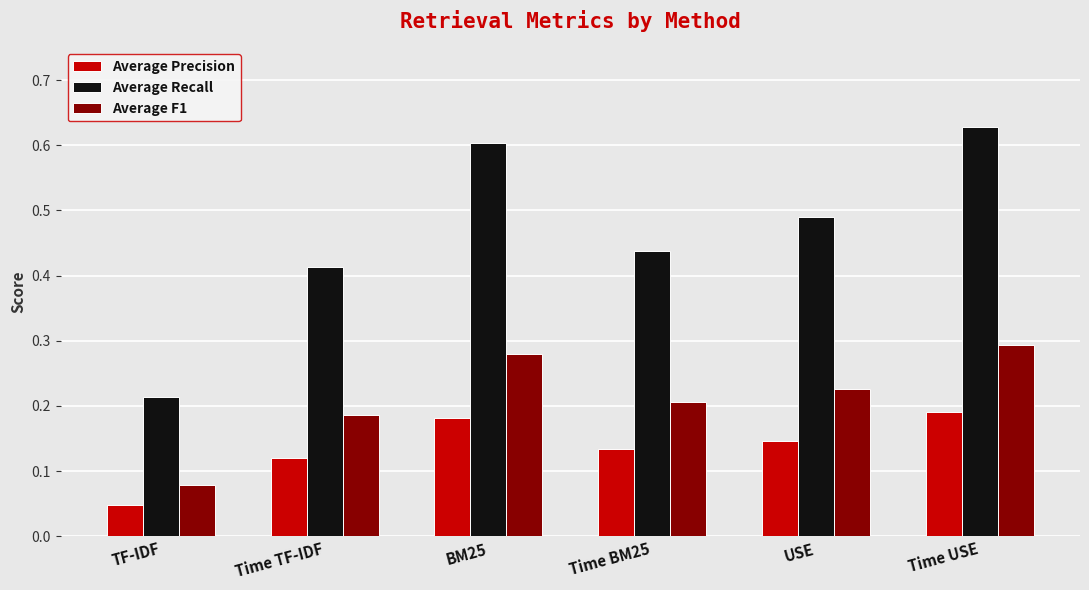

Is it true that Average Recall equals 0.2 at TF-IDF?

True